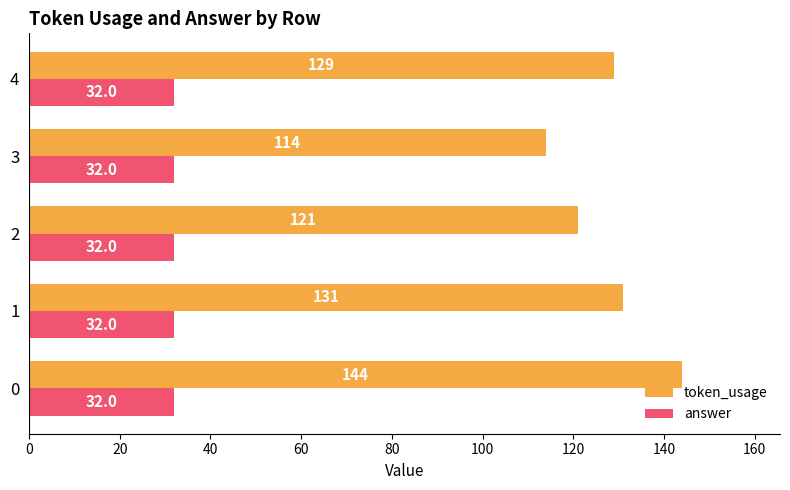

True or false: token_usage has a value of 52 at 3.

False